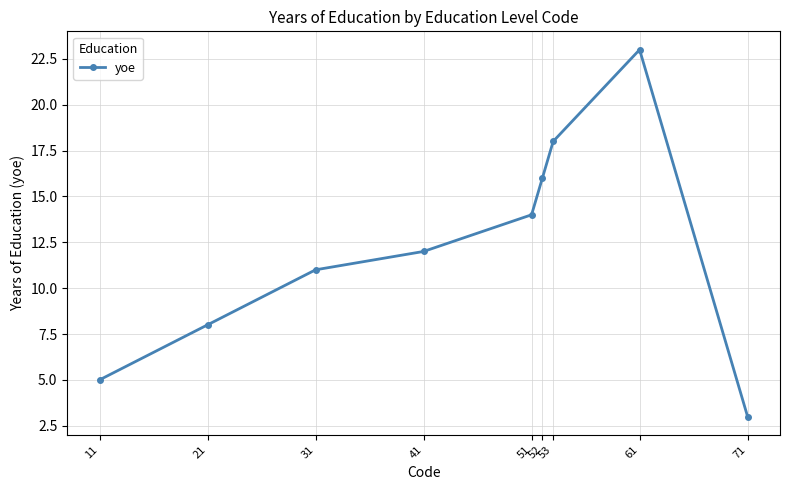

Reading left to right, list all the values displayed in this chart.

11=5	21=8	31=11	41=12	51=14	52=16	53=18	61=23	71=3